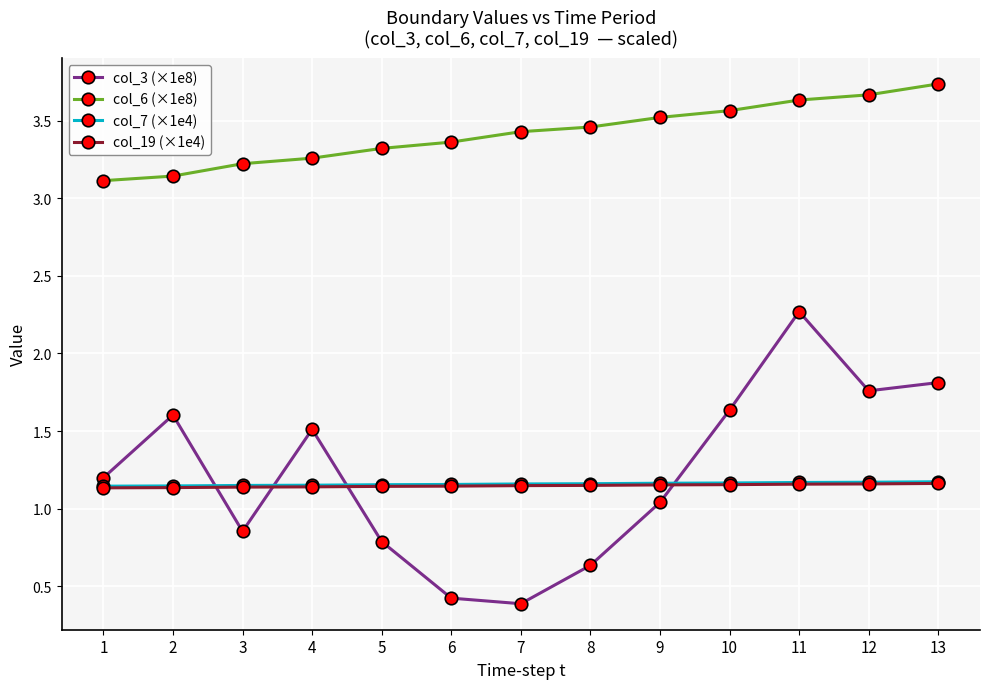

How many intersections are there between col_3 (×1e8) and col_19 (×1e4)?

4